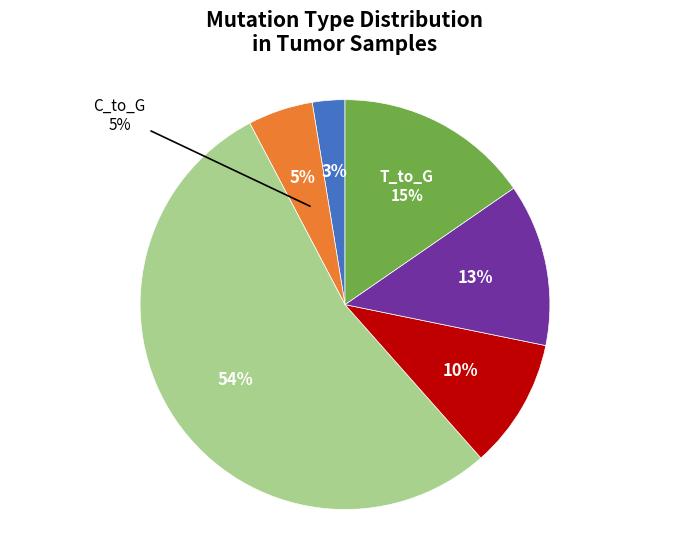

Is it true that T_to_G is 3% of the pie?

False